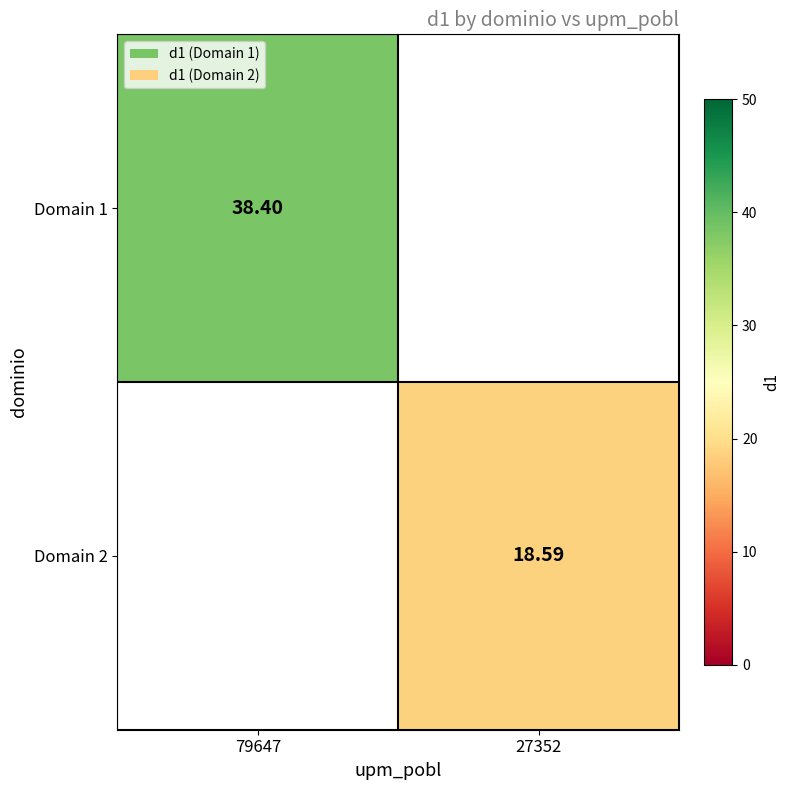

How many data points does each series have?

2